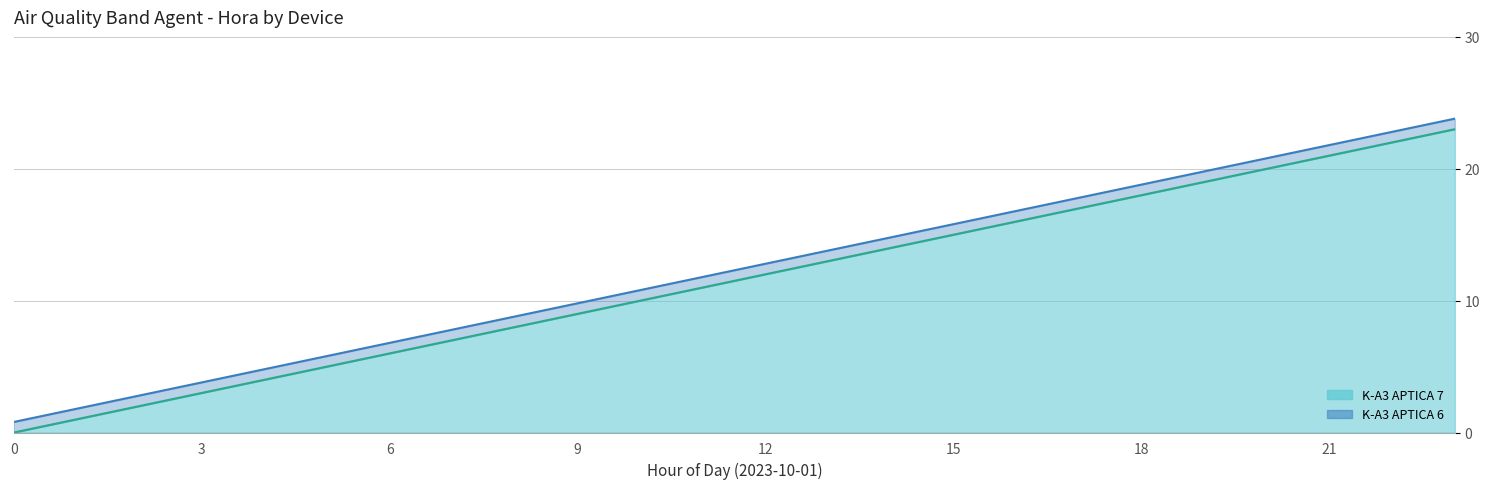

What is the label of the 16th point from the left?

15